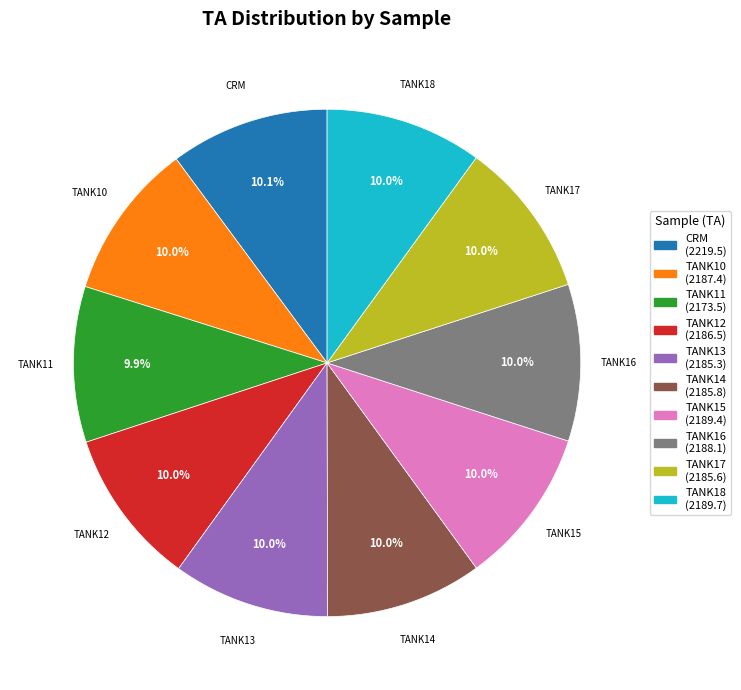

Is there a majority slice in this chart?

No